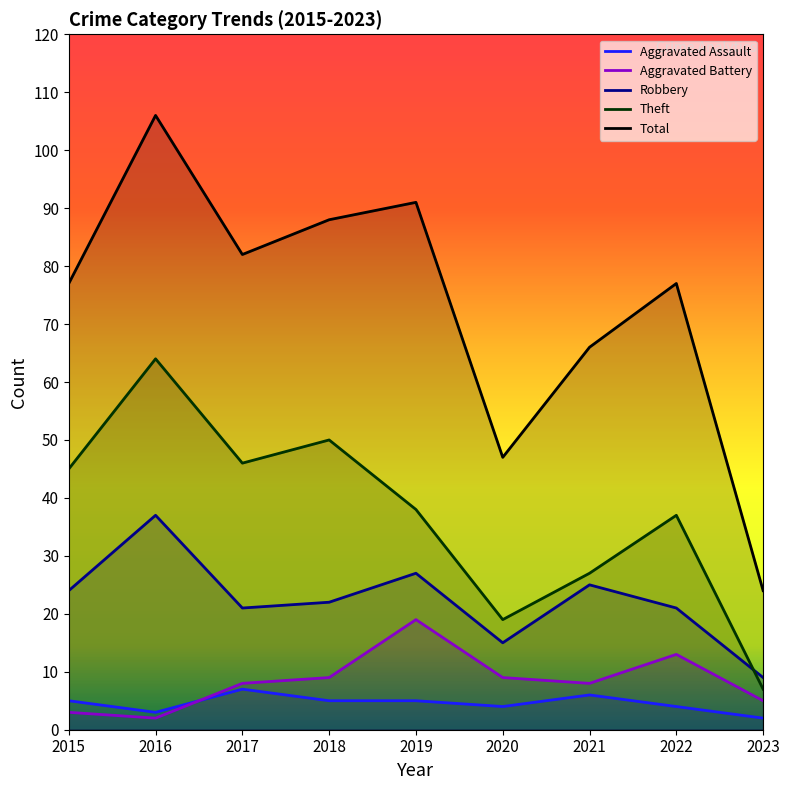

Where is Aggravated Assault nearest to the value 4?

2020